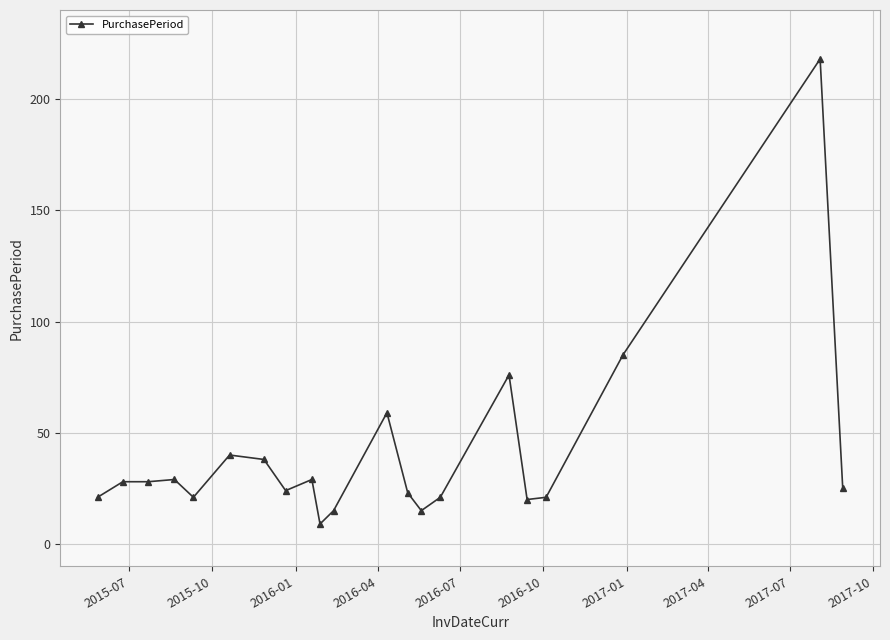

How many lines are shown in the chart?

1